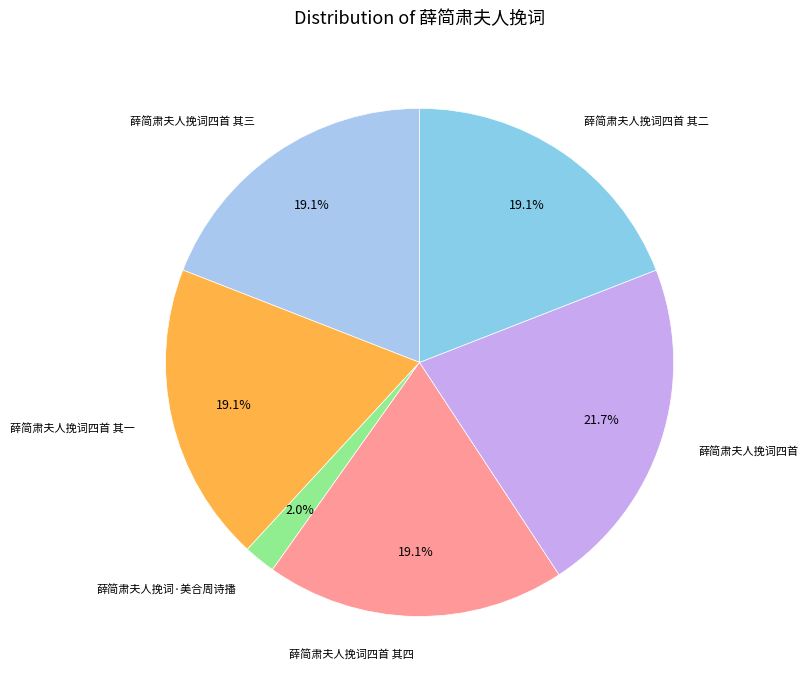

Between 薛简肃夫人挽词四首 and 薛简肃夫人挽词四首 其二, which is larger?

薛简肃夫人挽词四首